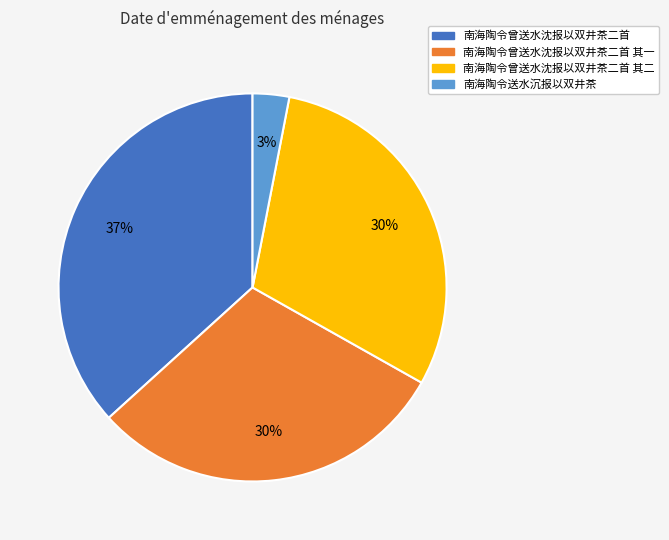

To the nearest percent, what is the difference between the largest and smallest slice percentages?

34%